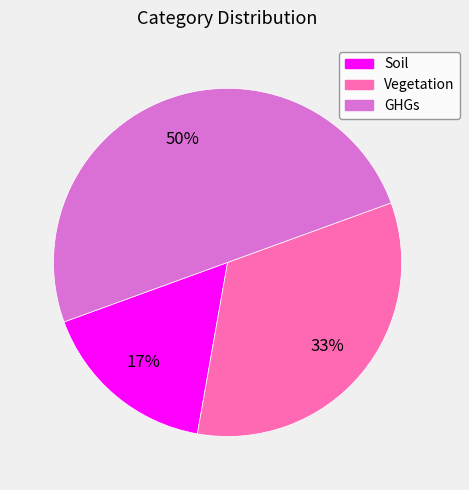

Approximately how many times larger is the value at GHGs compared to Vegetation?

1.5